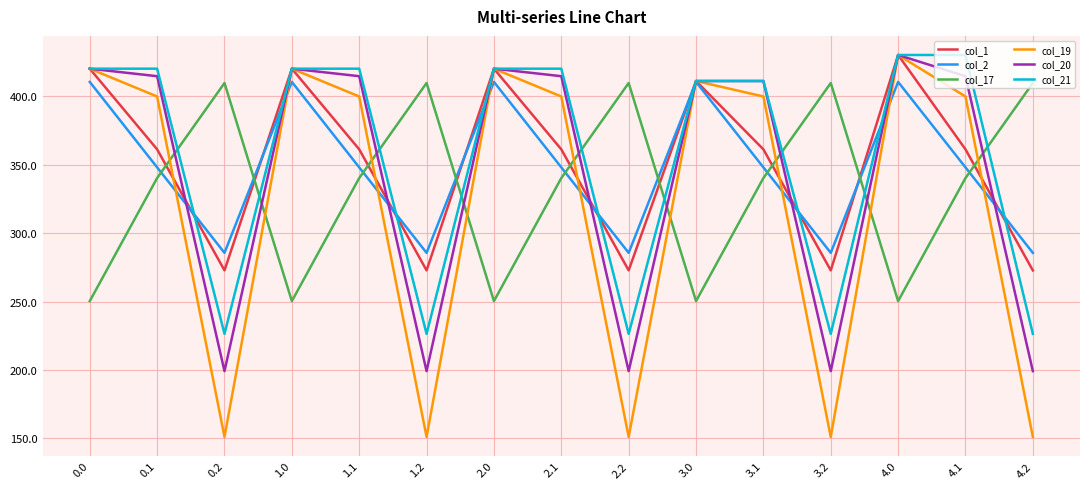

Reading left to right, list all the values displayed in this chart.

col_1: 420.0	361.1	272.7	420.0	361.1	272.7	420.0	361.1	272.7	411.0	361.1	272.7	430.0	361.1	272.7
col_2: 410.3	347.9	285.5	410.3	347.9	285.5	410.3	347.9	285.5	410.3	347.9	285.5	410.3	347.9	285.5
col_17: 250.3	340.1	409.5	250.3	340.1	409.5	250.3	340.1	409.5	250.3	340.1	409.5	250.3	340.1	409.5
col_19: 420.0	399.7	151.1	420.0	399.7	151.1	420.0	399.7	151.1	411.0	399.7	151.1	430.0	399.7	151.1
col_20: 420.0	414.5	199.2	420.0	414.5	199.2	420.0	414.5	199.2	411.0	411.0	199.2	430.0	414.5	199.2
col_21: 420.0	420.0	226.4	420.0	420.0	226.4	420.0	420.0	226.4	411.0	411.0	226.4	430.0	430.0	226.4